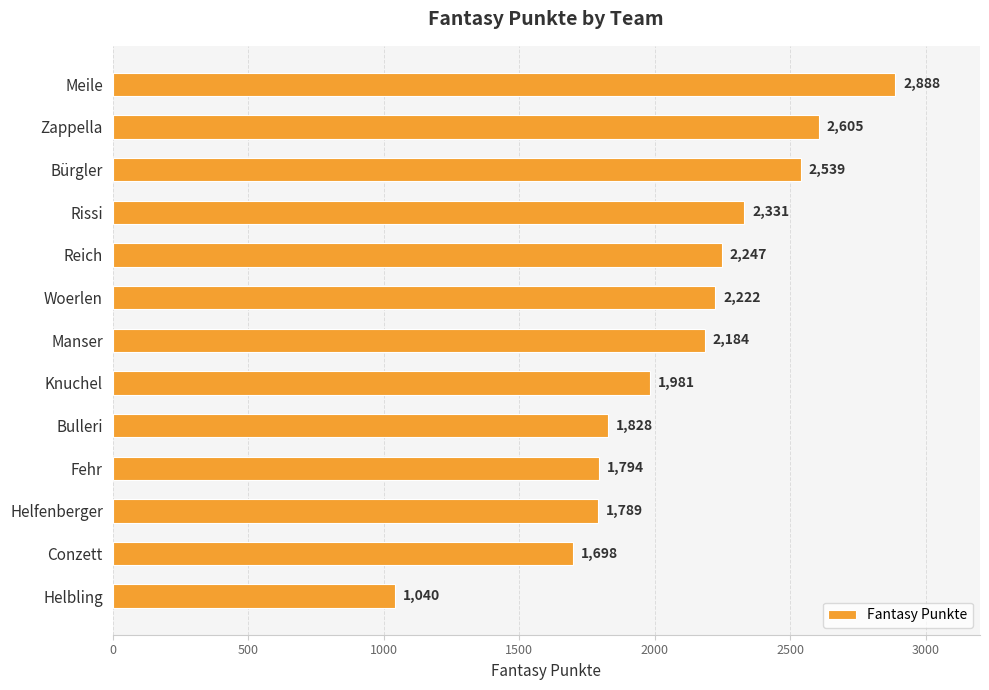

Are the bars grouped side by side (vs. stacked)?

No